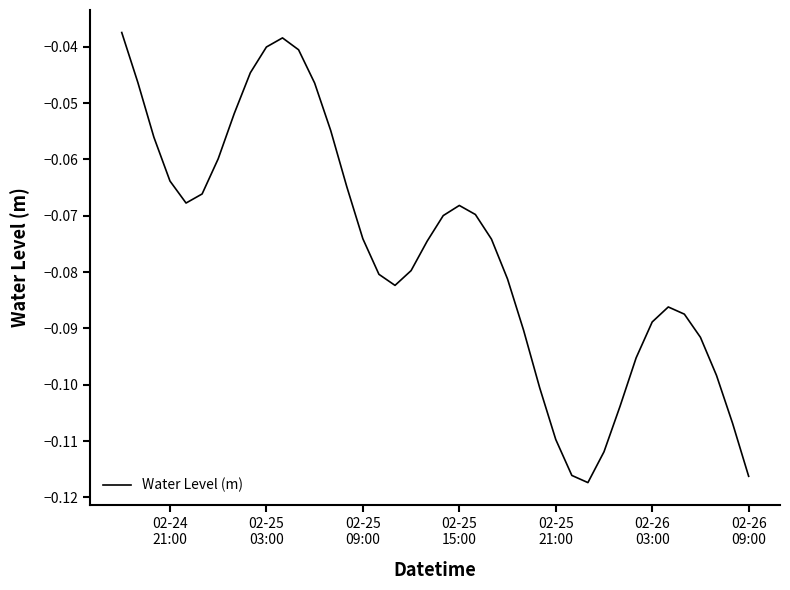

What is the value of the 38th point from the left?

-0.1